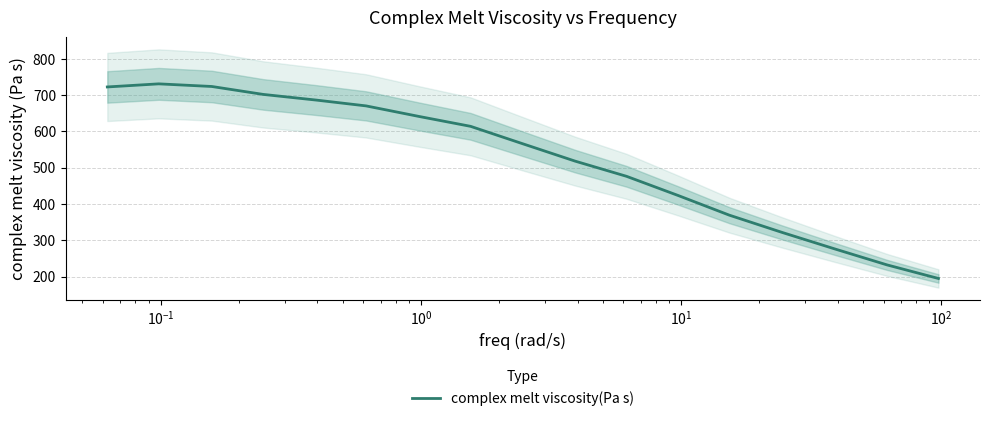

What is the lowest value of the complex melt viscosity(Pa s) series?

194.6